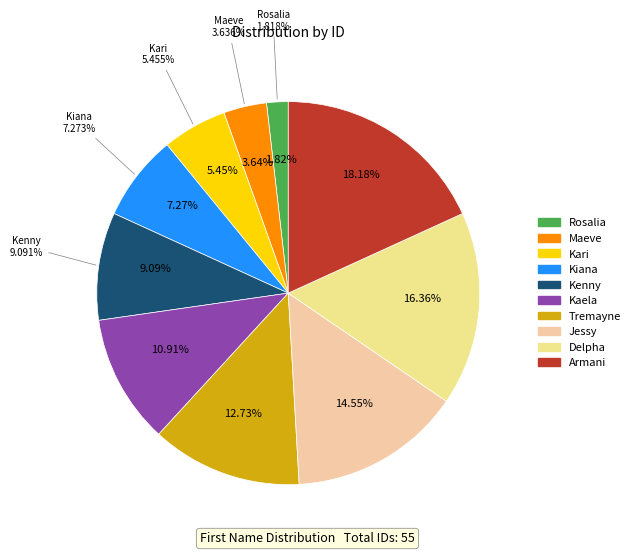

Is it true that Kenny is 9% of the pie?

True